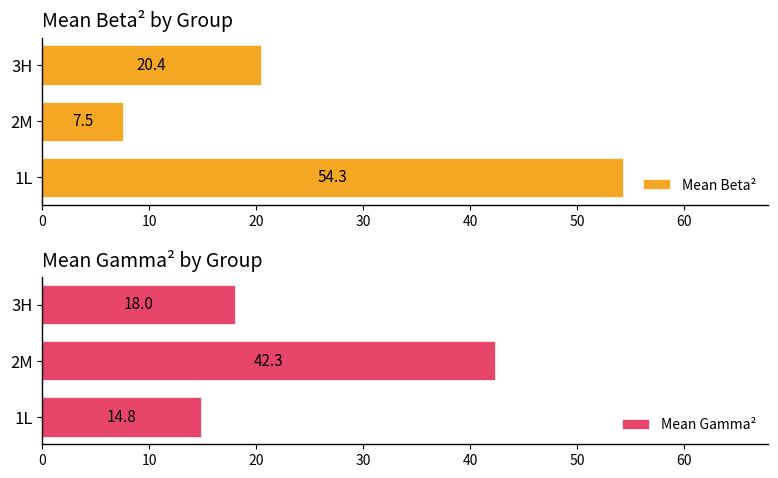

What is the difference between the highest and lowest values at 20?

2.4